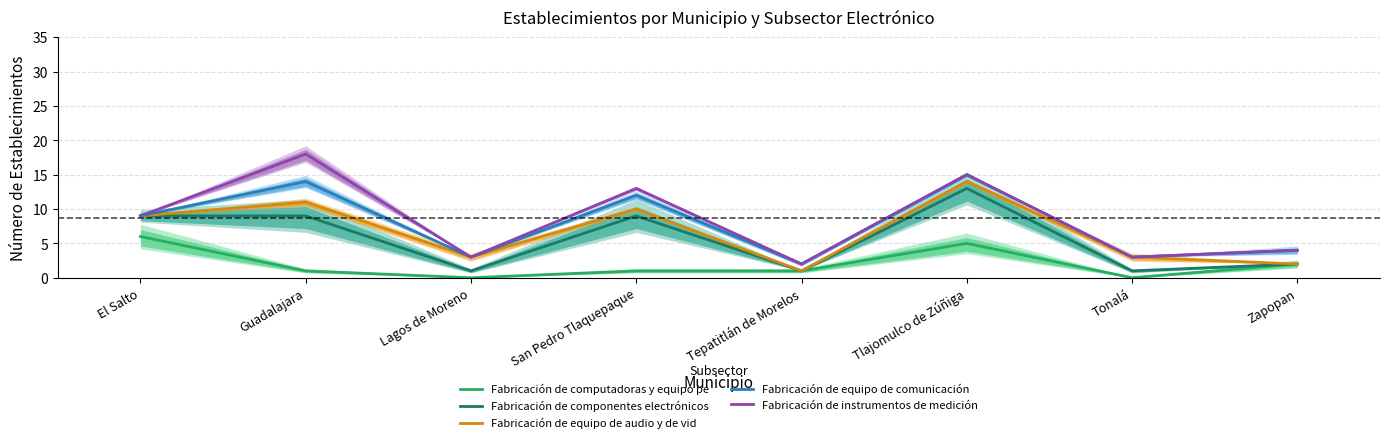

What position from the right is El Salto?

8